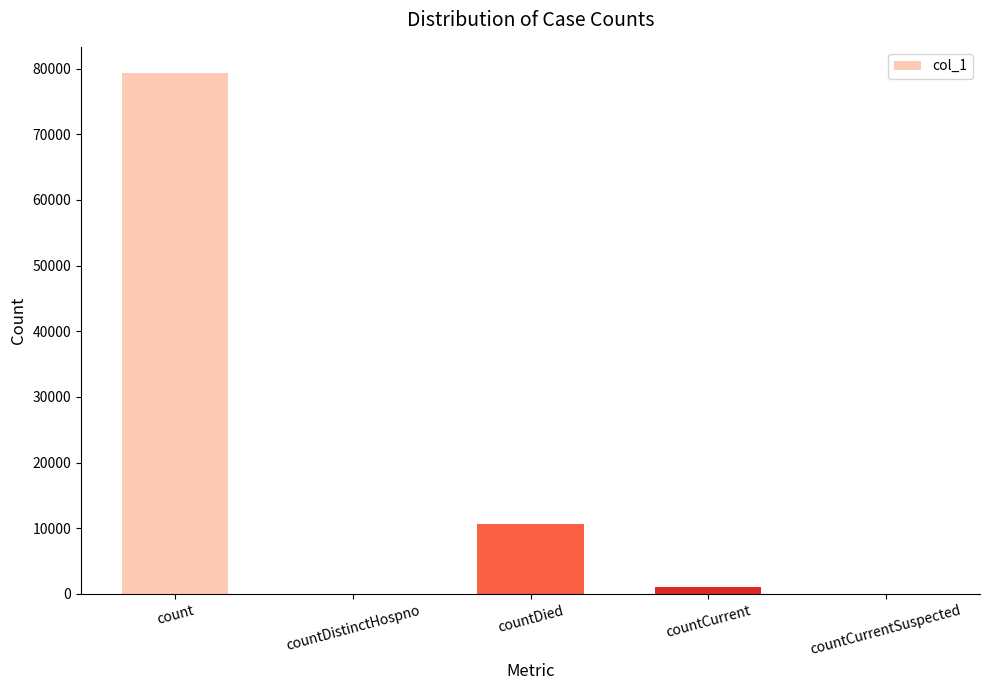

Which label corresponds to the largest value in the chart?

count